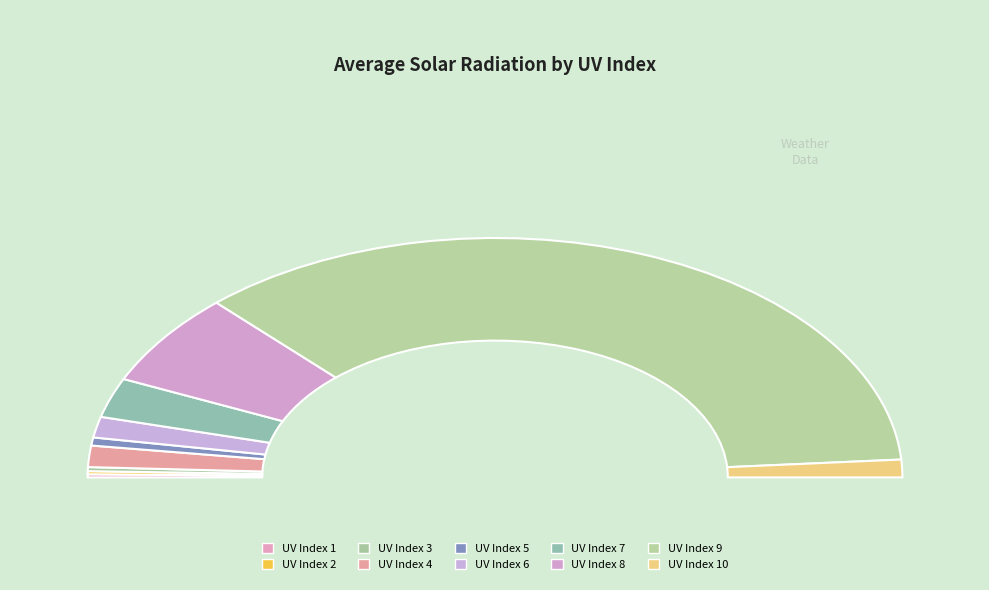

What is the change in value from 3 to 4?

+302.9